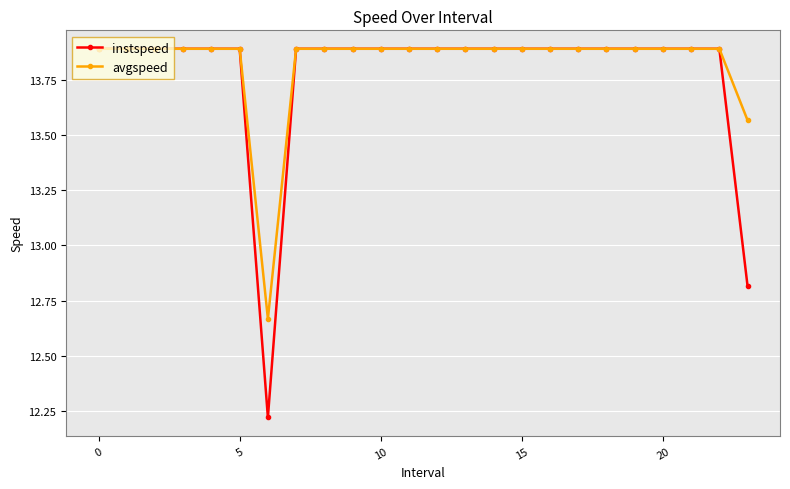

What is the value of the avgspeed point at the 20th from the left?

13.9